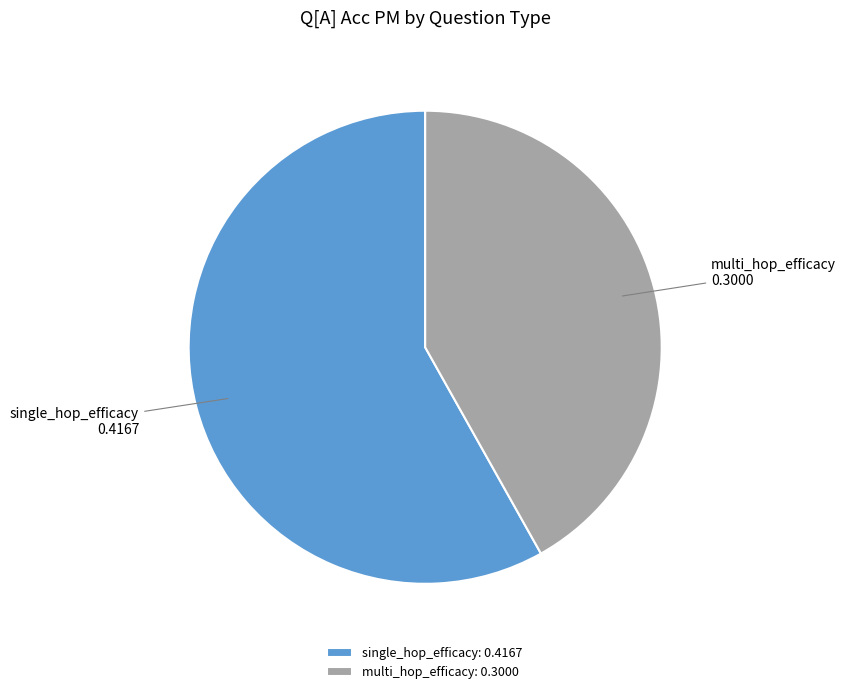

Between single_hop_efficacy and multi_hop_efficacy, which is larger?

single_hop_efficacy